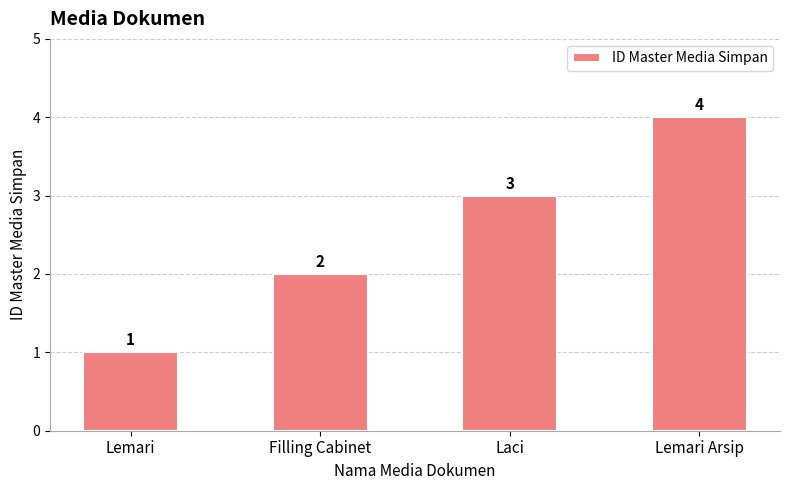

What is the value of the 4th bar from the left?

4